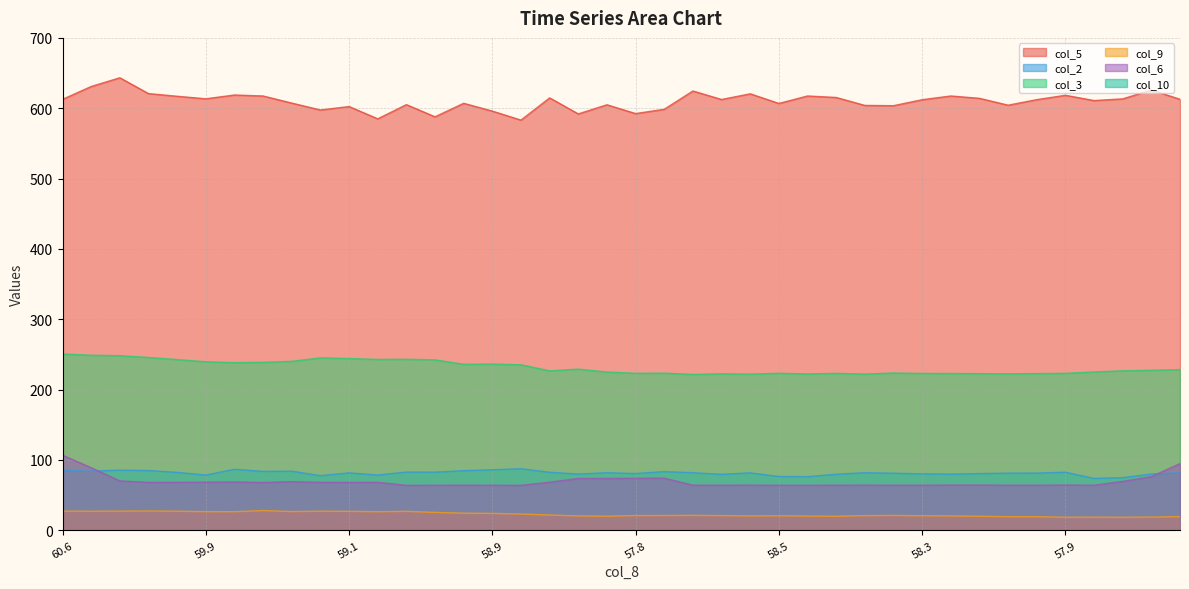

How many data points in col_6 are above 67?

20